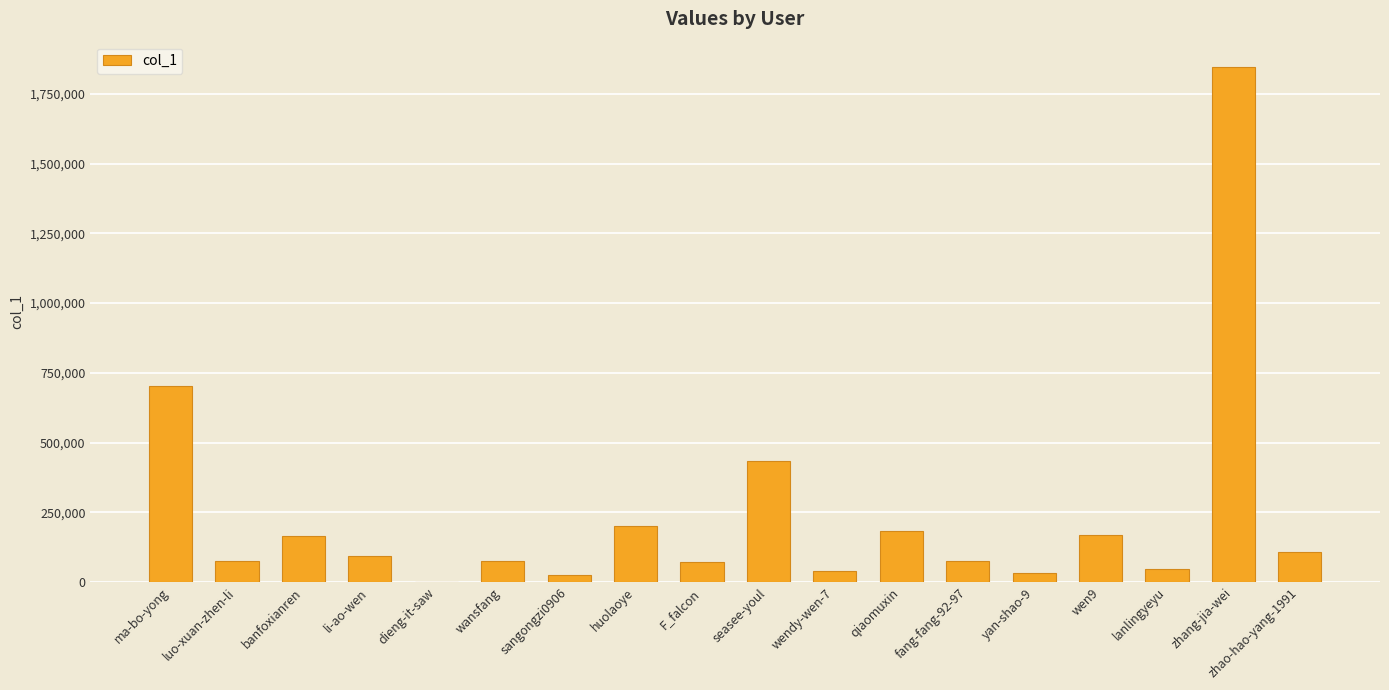

True or false: the data shows 74238 at luo-xuan-zhen-li.

True